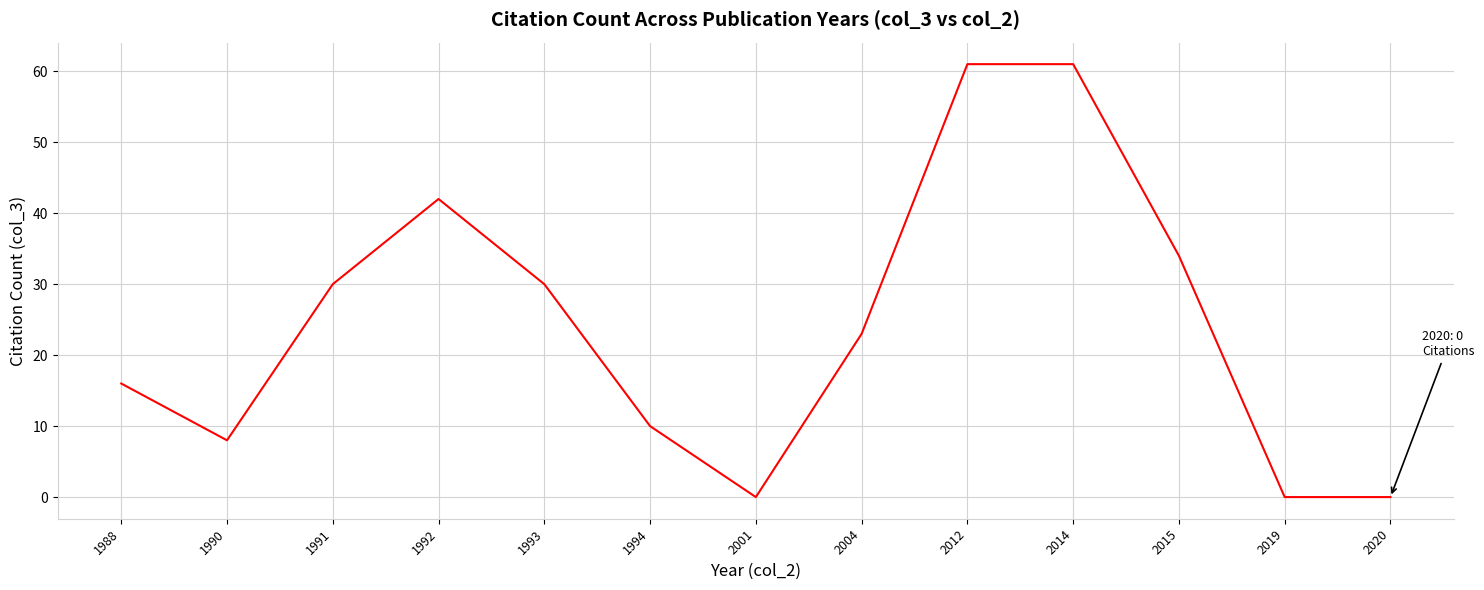

What is the greatest value displayed?

61